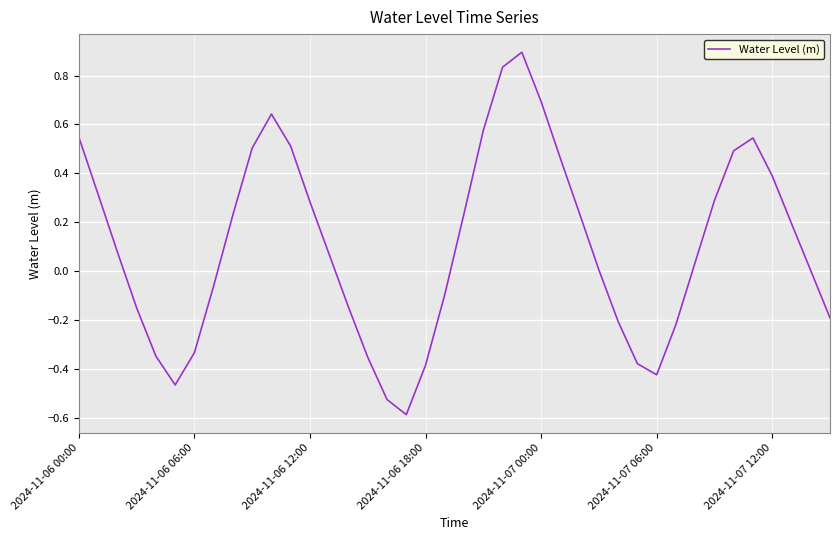

Does the chart have visible grid lines?

Yes